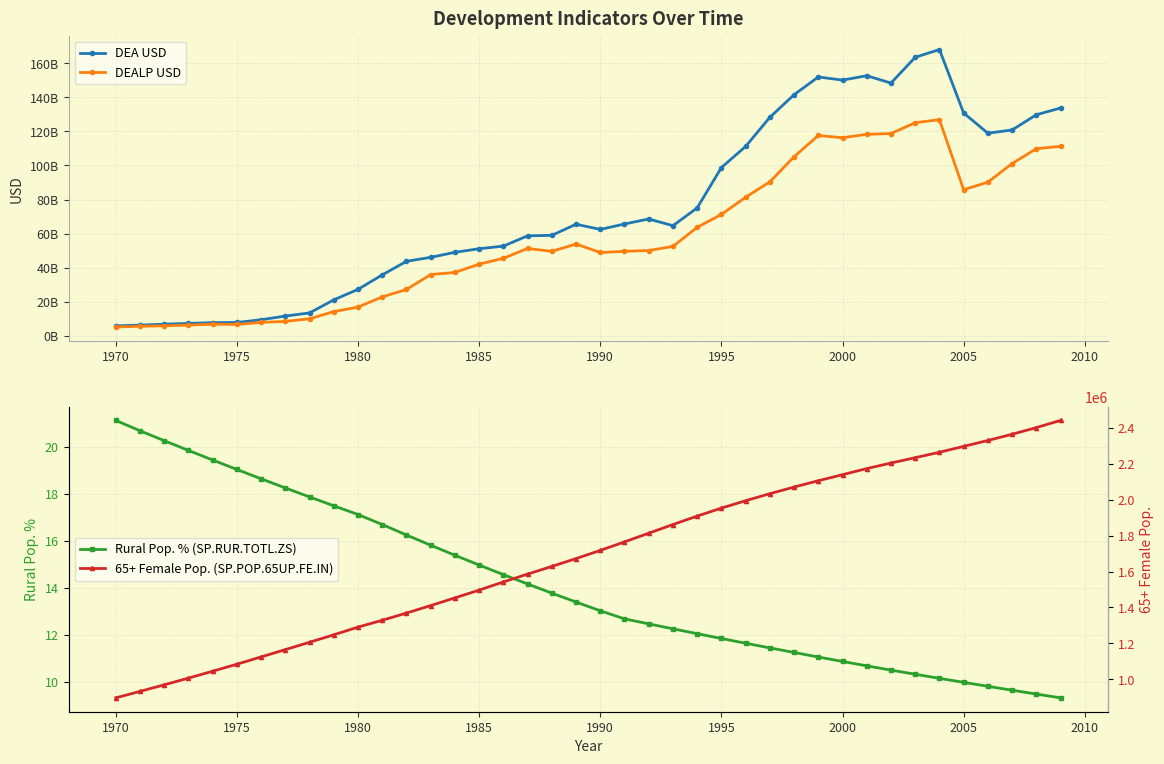

Reading left to right, extract all data points from this chart.

DEA USD: 5893191433.6	6353903964.5	6893803268.3	7374621350.5	7798525658.1	7901576052.9	9501611014.5	11675739426.3	13507657037.8	21176835027.4	27322463712.9	35809463187.8	43787004262.2	46108319454.6	49060805832.6	51156733946.0	52688148843.8	58722673496.6	59015245403.5	65538413075.1	62477601311.9	65672366930.1	68605638952.4	64681387080.3	75094061335.7	98773122012.7	111145506414.0	128251441841.7	141504501057.7	151913800711.3	150062928187.3	152649929432.5	148320192549.3	163442688409.3	167999635827.3	130788488210.2	118921233033.8	120818039247.5	129752184881.3	133695121247.7
DEALP USD: 5254191433.6	5666903964.5	5959891468.3	6370707750.5	6881164058.1	6759795689.9	7952292884.8	8533271831.3	10079657037.8	14265835027.4	16939063712.9	22888128187.8	27266004262.2	36021655633.2	37244139600.9	42113037698.1	45537296224.1	51336262859.3	49619537776.8	53913884850.7	48954009319.6	49643448833.1	50115495736.2	52508998174.2	63711932023.7	71287436682.0	81355478338.5	90395172332.5	105106294072.9	117583670975.5	116267170540.8	118269676230.8	118713099462.9	125060641035.5	126865943075.4	85780082383.0	90191801800.3	101114162933.0	109822308108.4	111242501671.2
Rural Pop. % (SP.RUR.TOTL.ZS): 21.1	20.7	20.3	19.8	19.4	19.0	18.6	18.2	17.9	17.5	17.1	16.7	16.2	15.8	15.4	15.0	14.6	14.2	13.8	13.4	13.0	12.7	12.5	12.2	12.0	11.8	11.6	11.4	11.2	11.0	10.9	10.7	10.5	10.3	10.1	10.0	9.8	9.6	9.5	9.3
65+ Female Pop. (SP.POP.65UP.FE.IN): 896788.0	932723.0	969322.0	1006756.0	1045077.0	1084145.0	1124768.0	1165429.0	1206363.0	1247976.0	1290725.0	1328855.0	1368922.0	1410664.0	1453387.0	1496761.0	1542345.0	1585891.0	1628664.0	1672452.0	1717873.0	1765290.0	1813671.0	1862107.0	1908912.0	1953438.0	1994587.0	2033641.0	2070665.0	2105864.0	2139536.0	2173569.0	2204506.0	2234086.0	2264501.0	2297211.0	2330086.0	2364715.0	2401770.0	2441844.0